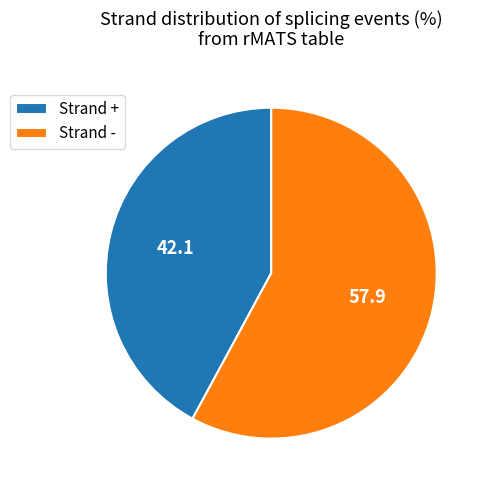

Rank the categories by value from highest to lowest.

Strand -, Strand +